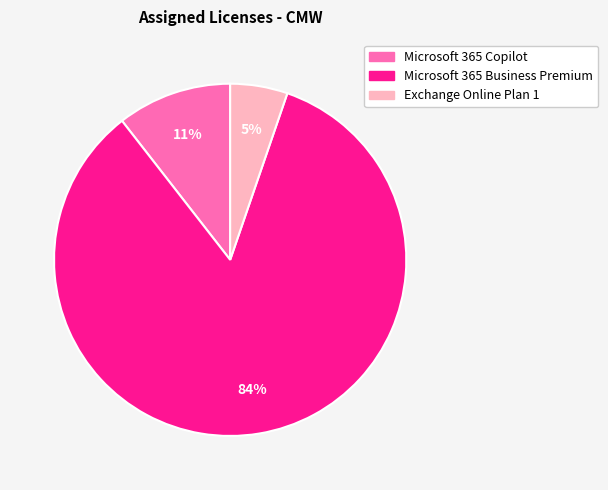

How many segments does this pie chart have?

3